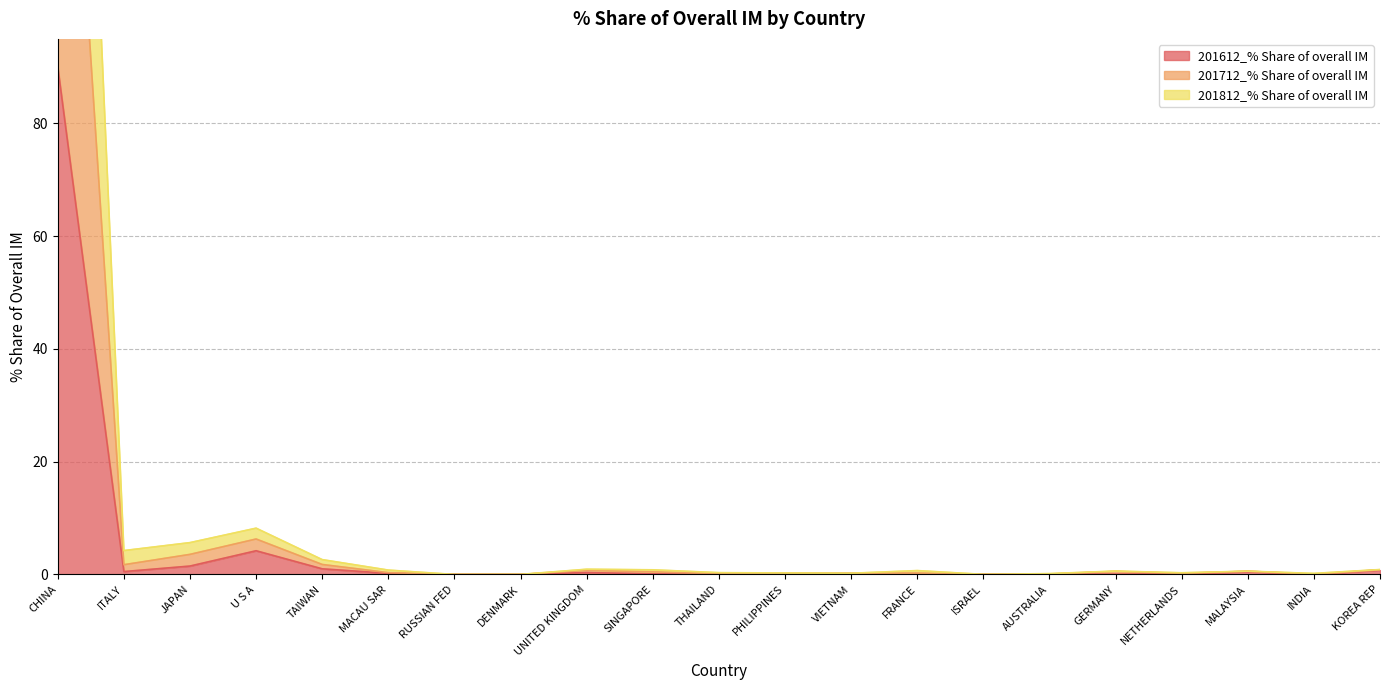

What is the value of the 201612_% Share of overall IM point at the 9th from the left?

0.3